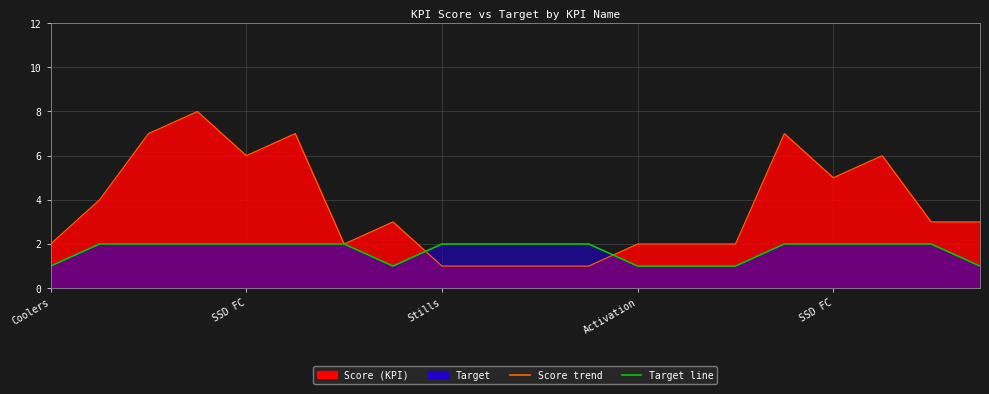

The Target line series shows 3 at SSD FC. True or false?

False